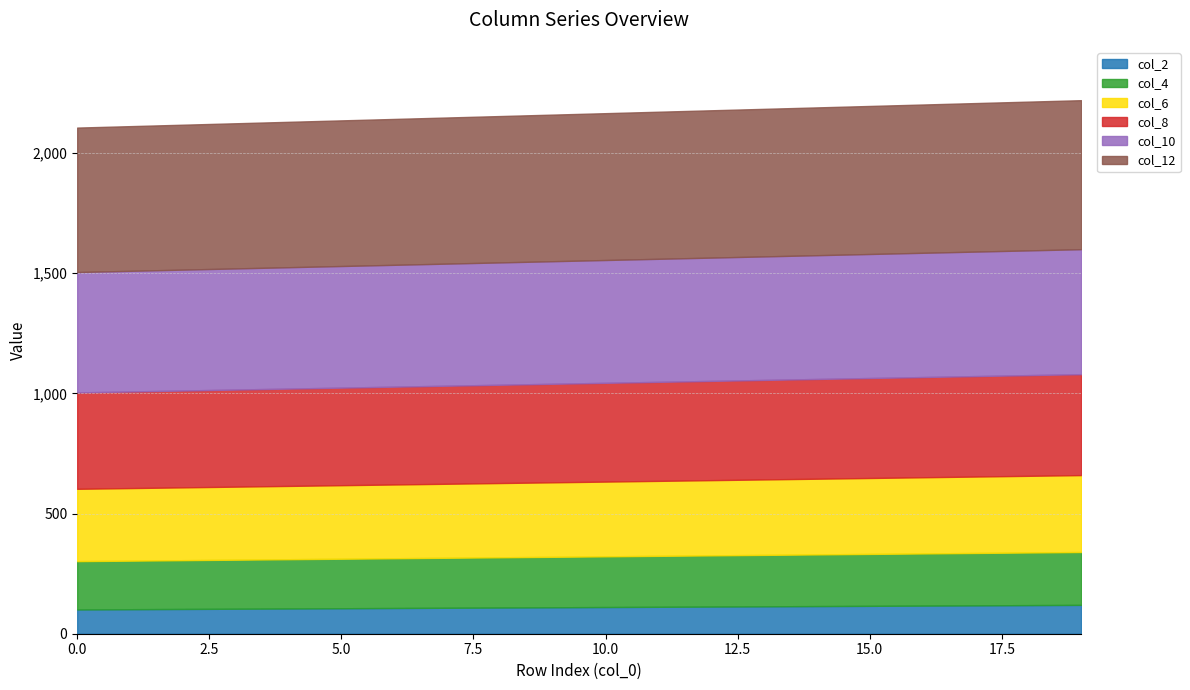

Reading left to right, extract all data points from this chart.

col_2: 101	102	103	104	105	106	107	108	109	110	111	112	113	114	115	116	117	118	119	120
col_4: 201	202	203	204	205	206	207	208	209	210	211	212	213	214	215	216	217	218	219	220
col_6: 301	302	303	304	305	306	307	308	309	310	311	312	313	314	315	316	317	318	319	320
col_8: 401	402	403	404	405	406	407	408	409	410	411	412	413	414	415	416	417	418	419	420
col_10: 501	502	503	504	505	506	507	508	509	510	511	512	513	514	515	516	517	518	519	520
col_12: 601	602	603	604	605	606	607	608	609	610	611	612	613	614	615	616	617	618	619	620